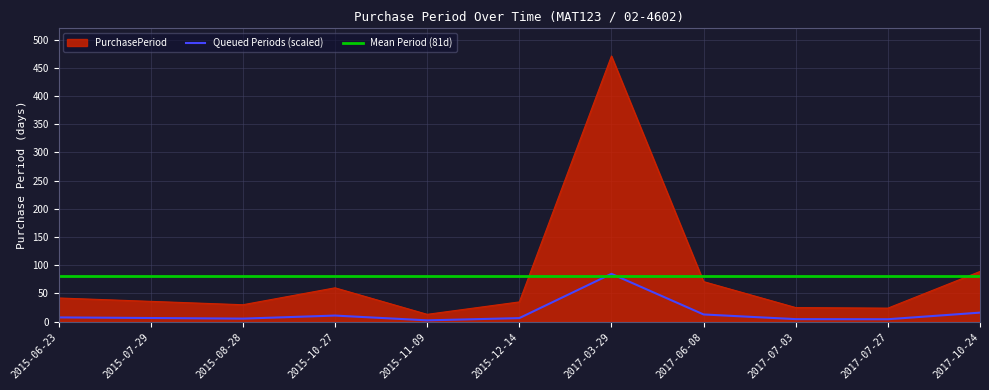

What is the average value?

81